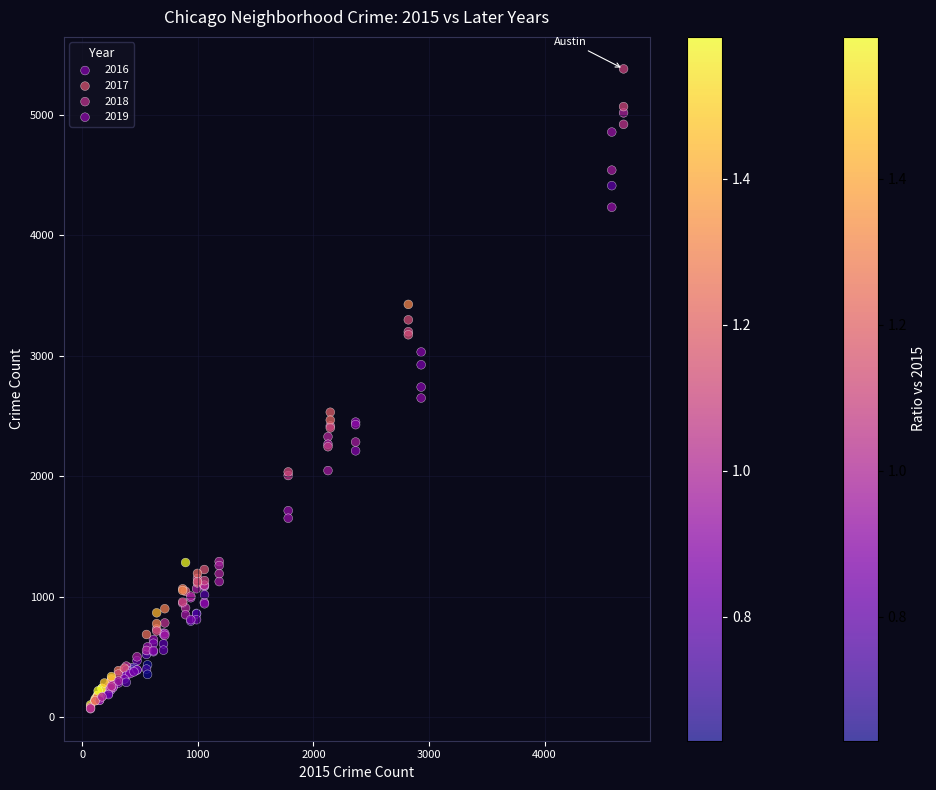

Which series has the widest spread of Y values?

2016